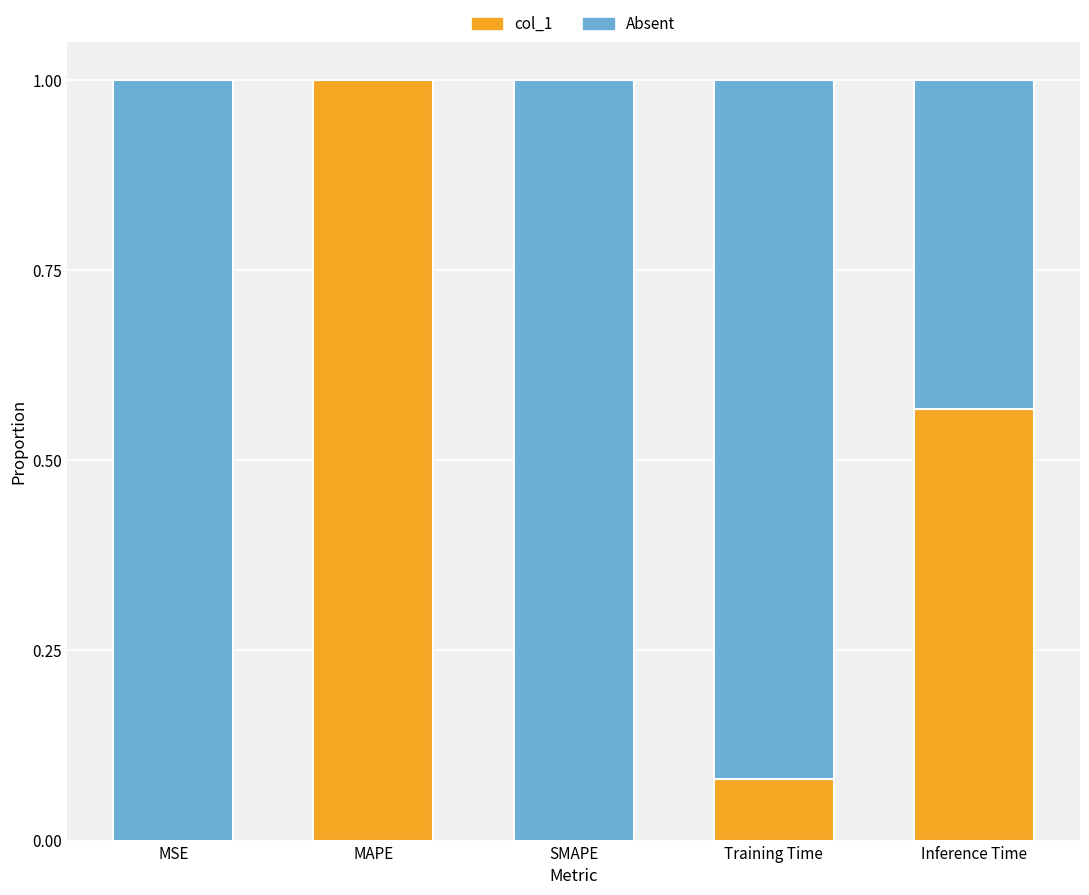

What is the total value across all series at Training Time?

1.0